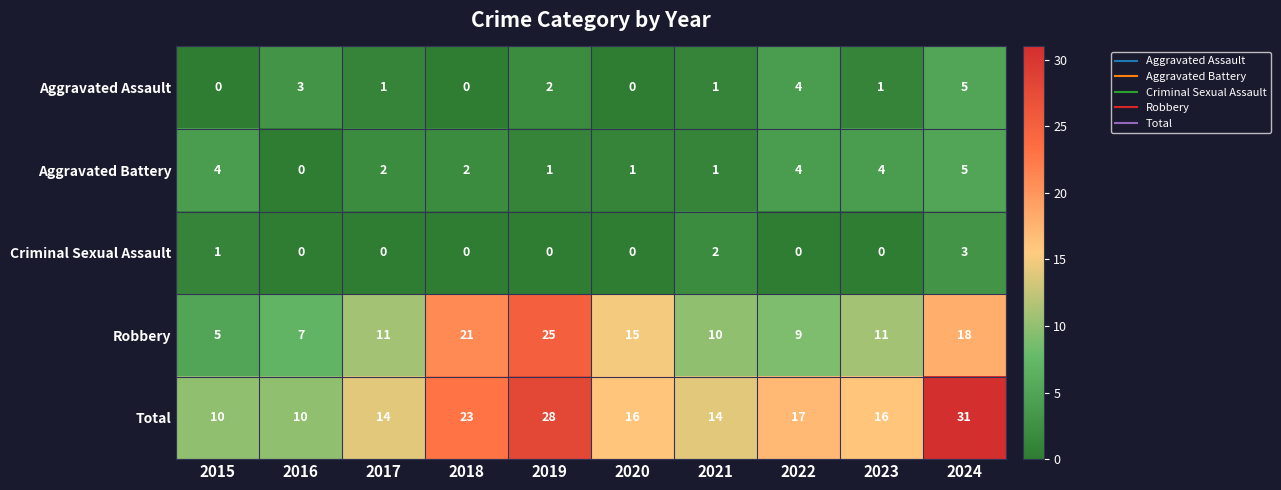

At which category is the sum across all series the highest?

2024